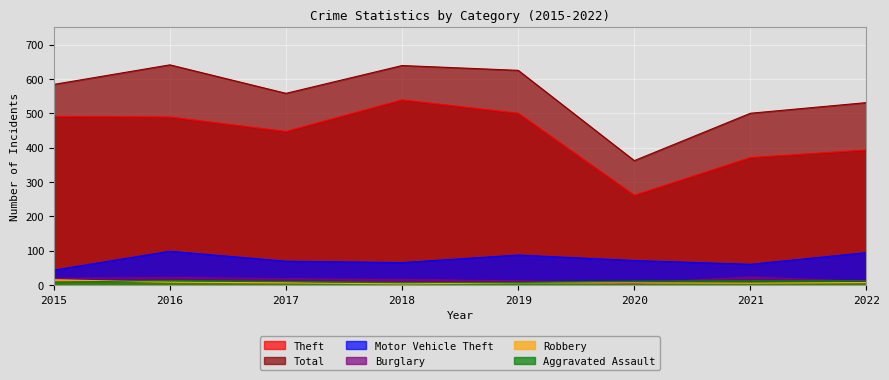

Does the chart display data point markers on the line(s)?

No